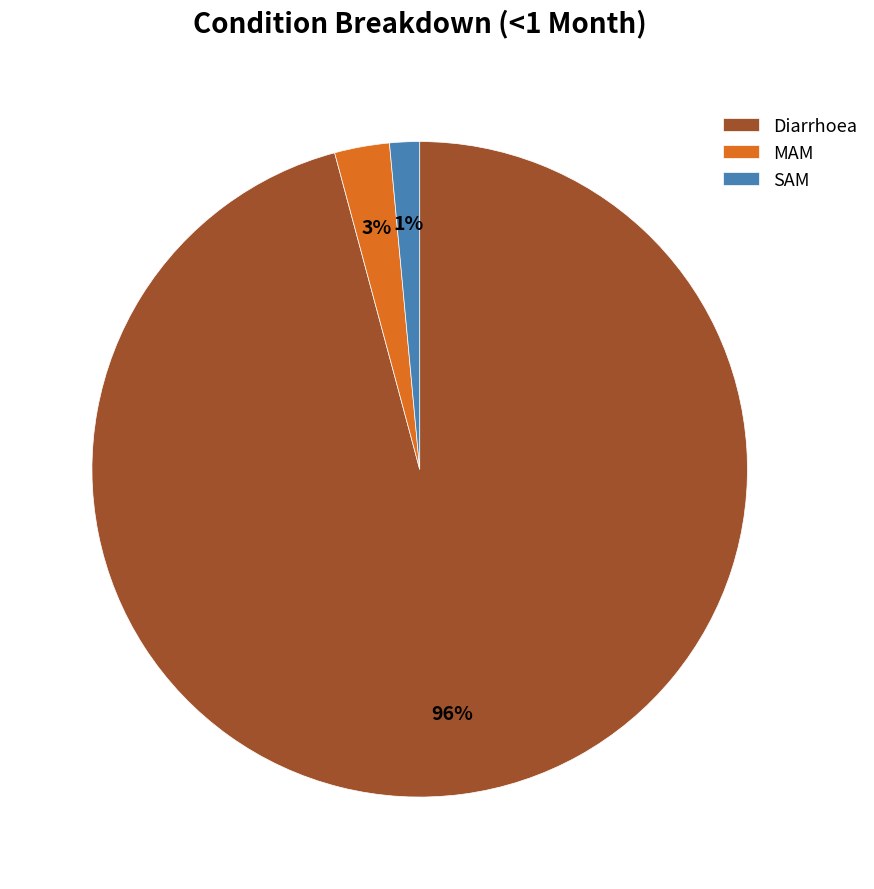

Is it true that Diarrhoea is 86% of the pie?

False